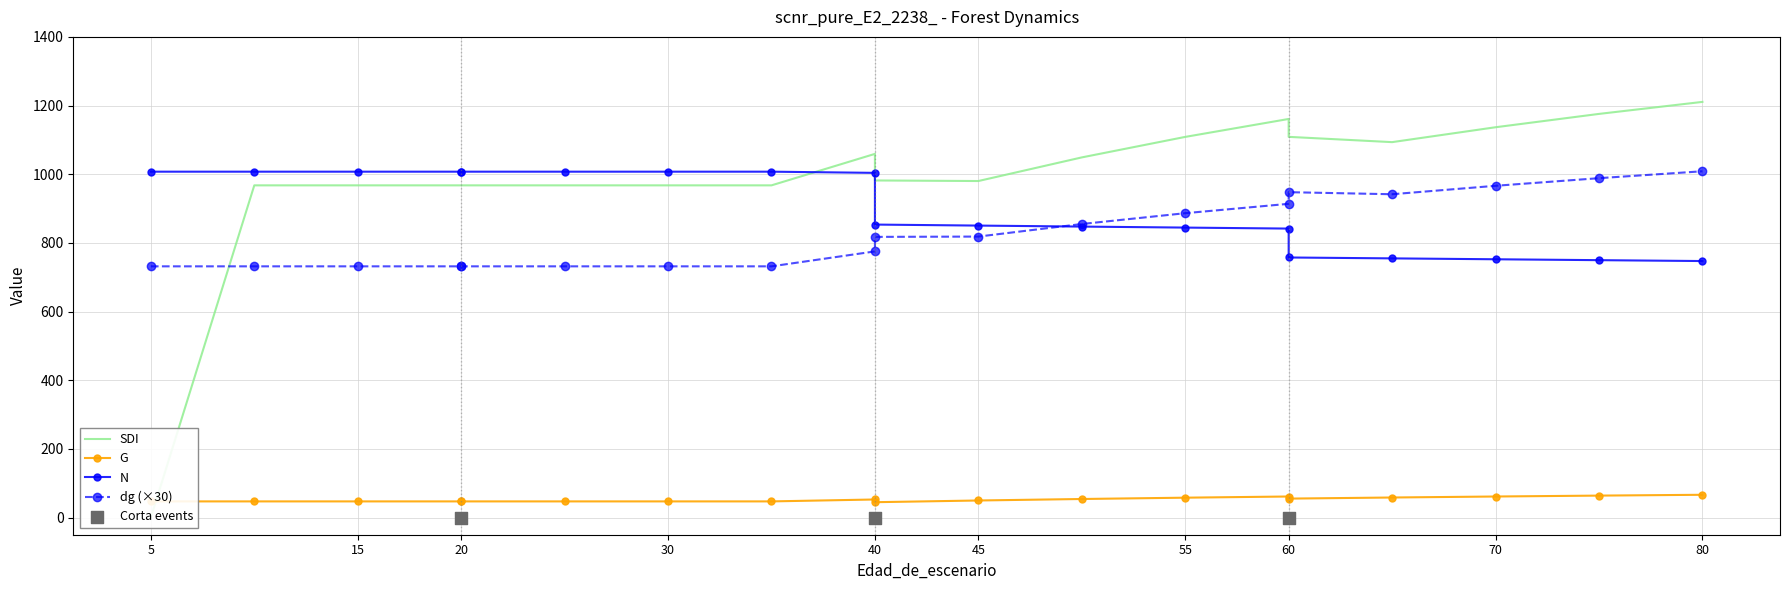

What is the total value across all series at 25?

2753.8